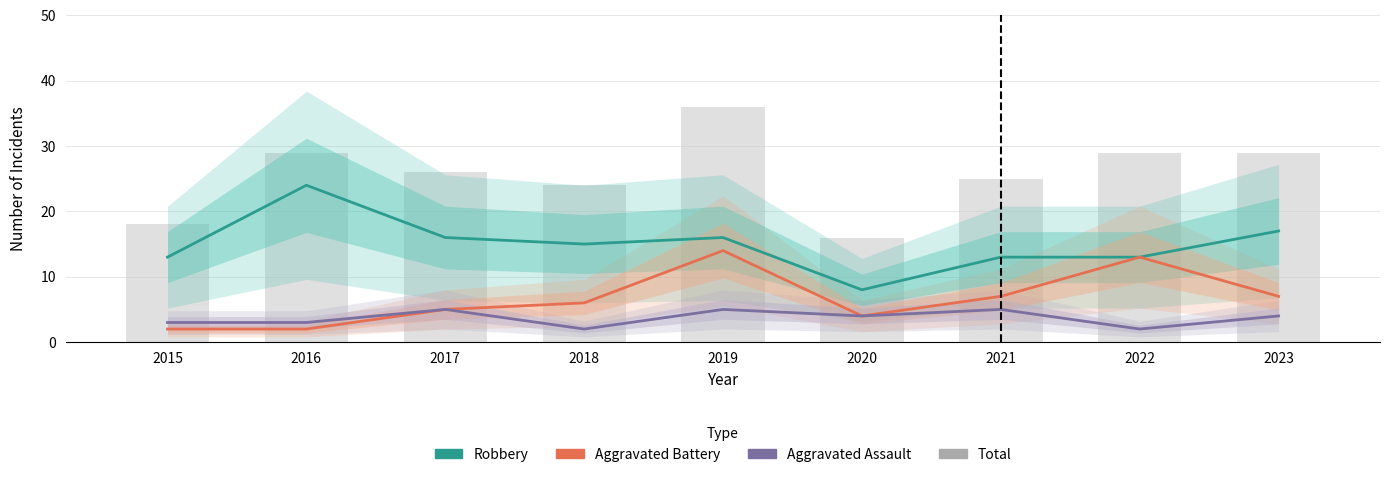

Count the number of categories in the chart.

9